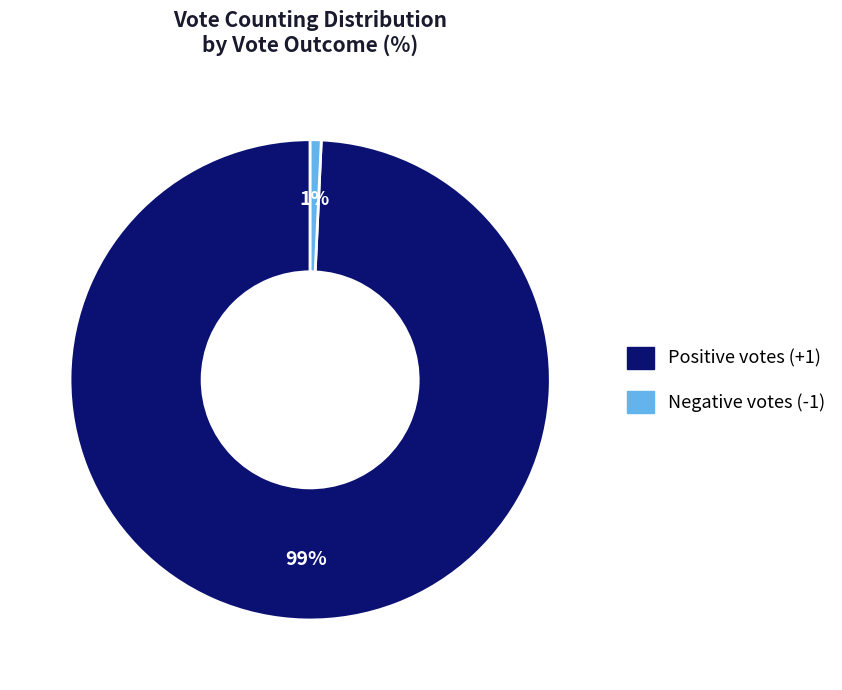

Is there any slice that represents more than half of the pie?

Yes